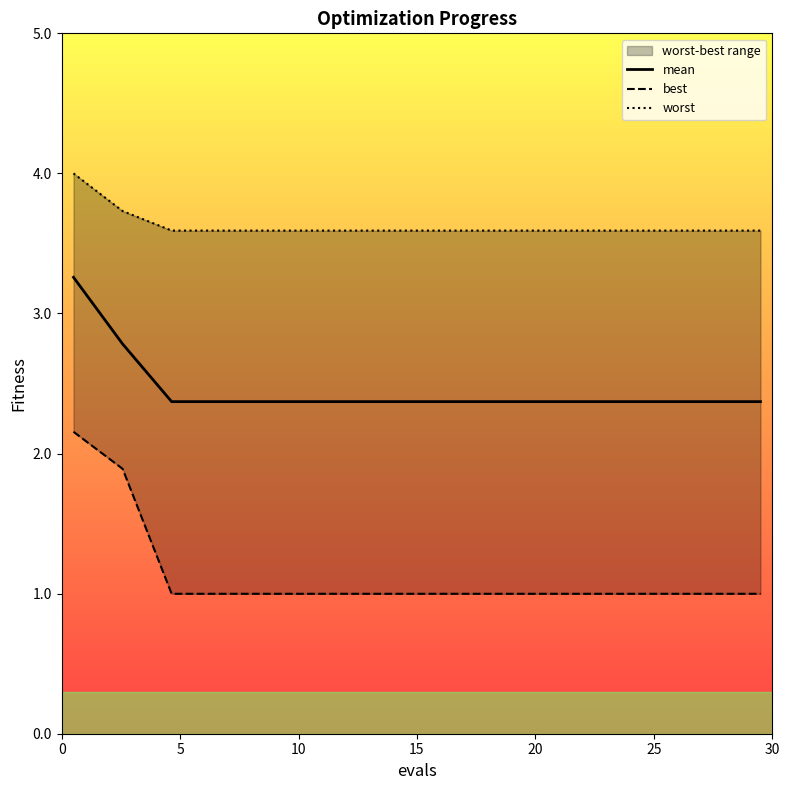

Reading right to left, transcribe all the data shown in this chart.

mean: 2.4	2.4	2.4	2.4	2.4	2.4	2.4	2.4	2.4	2.4	2.4	2.4	2.4	2.8	3.3
best: 1.0	1.0	1.0	1.0	1.0	1.0	1.0	1.0	1.0	1.0	1.0	1.0	1.0	1.9	2.2
worst: 3.6	3.6	3.6	3.6	3.6	3.6	3.6	3.6	3.6	3.6	3.6	3.6	3.6	3.7	4.0